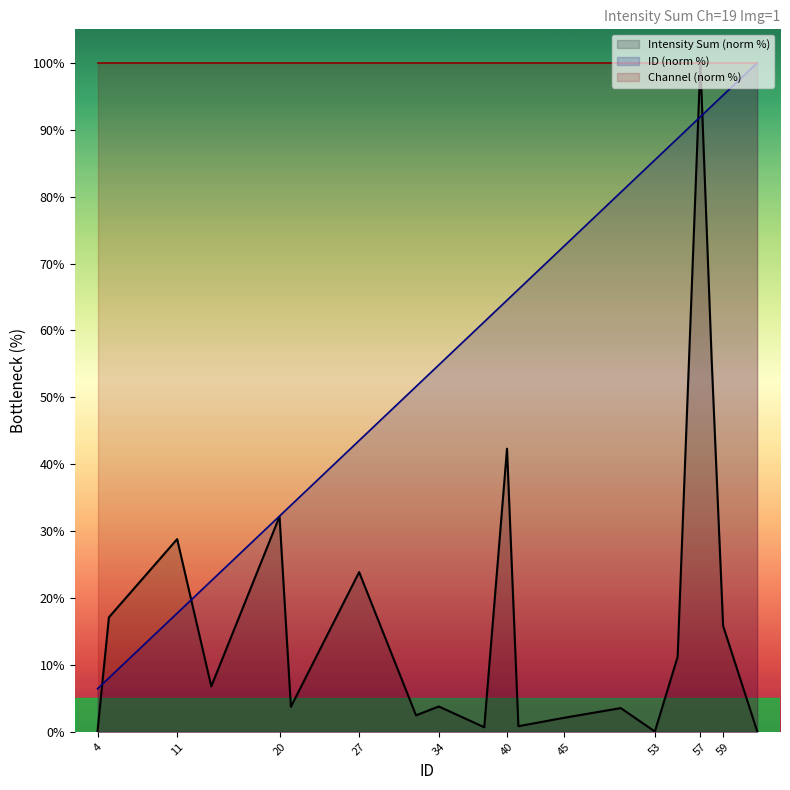

Which series ends up on top after the final intersection of Intensity Sum and ID?

ID